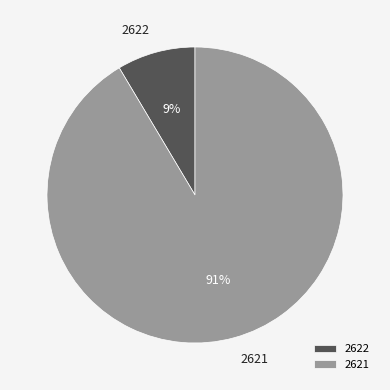

Which has a higher value, 2621 or 2622?

2621